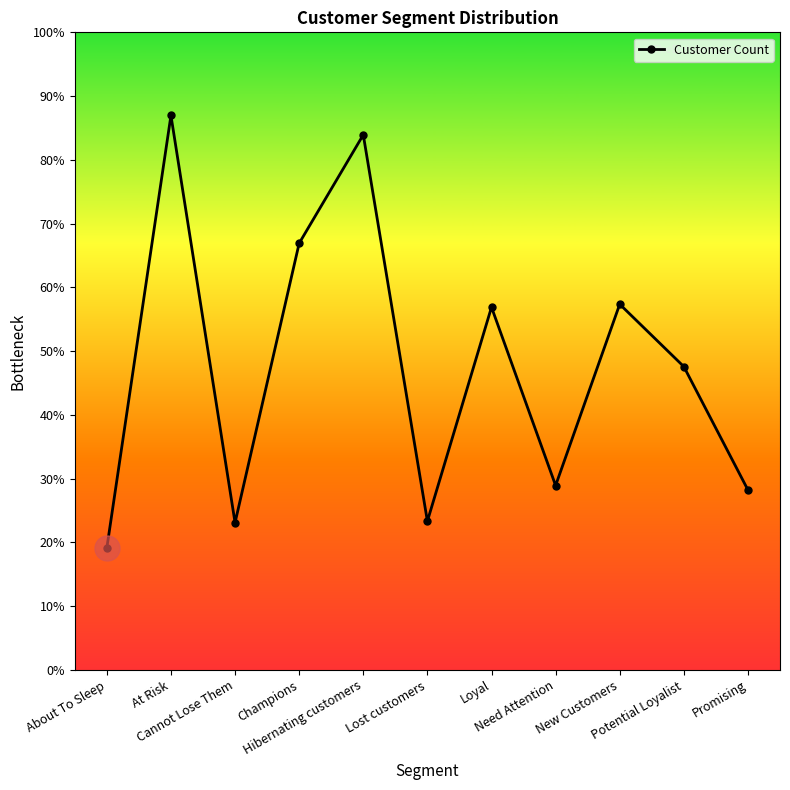

Is this an area chart (filled region under the line)?

No